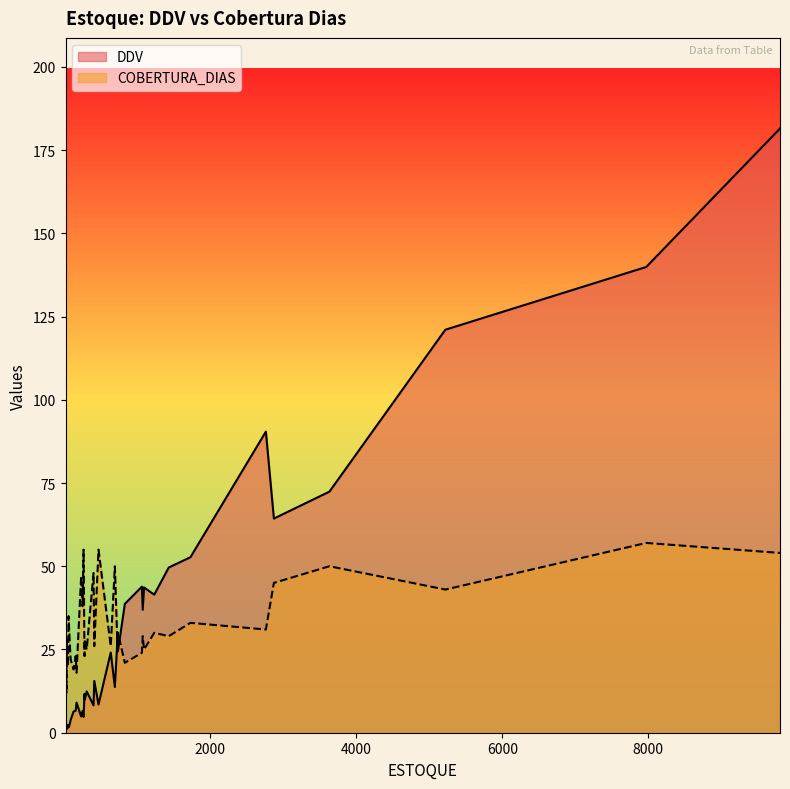

What is the maximum value for DDV?

181.5